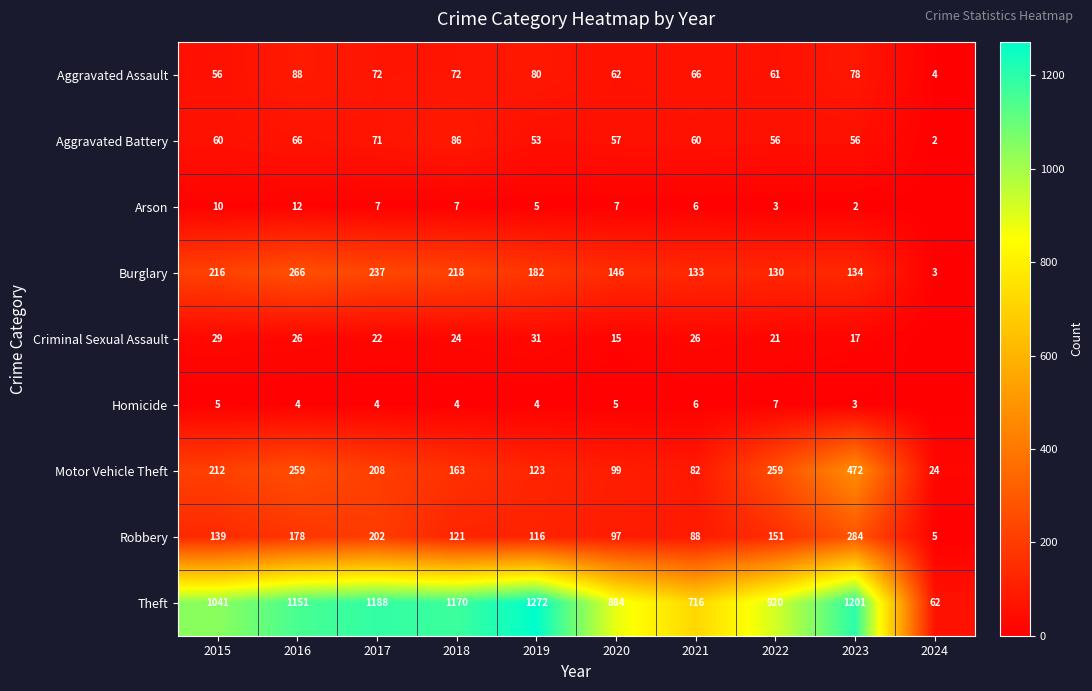

What is the total value across all series at 2021?

1183